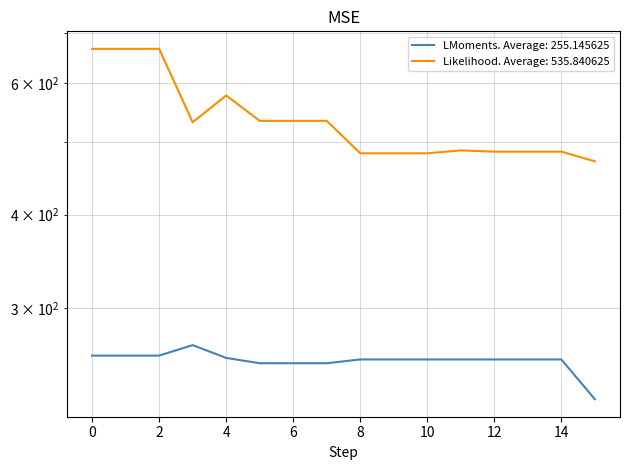

What is the average value of the LMoments series?

255.1